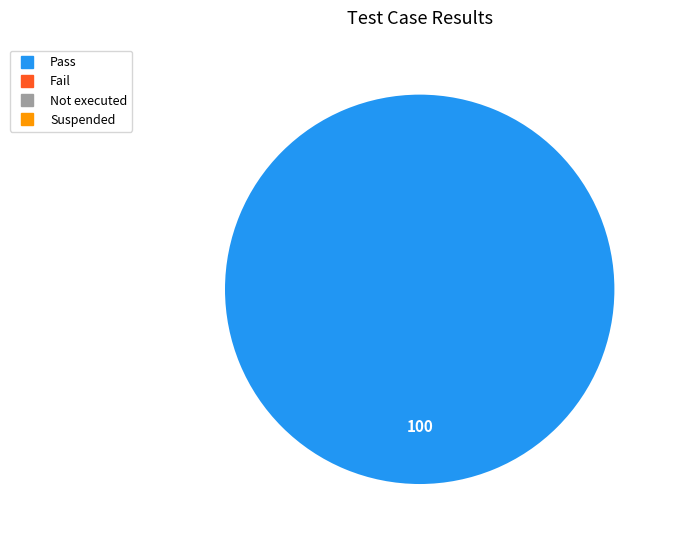

Is there a majority slice in this chart?

Yes